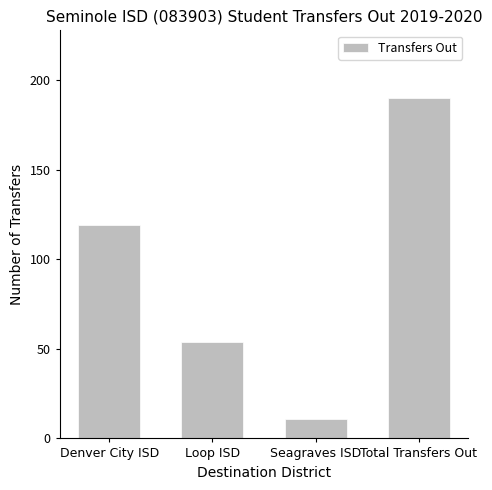

What is the difference between the second highest and minimum values?

108